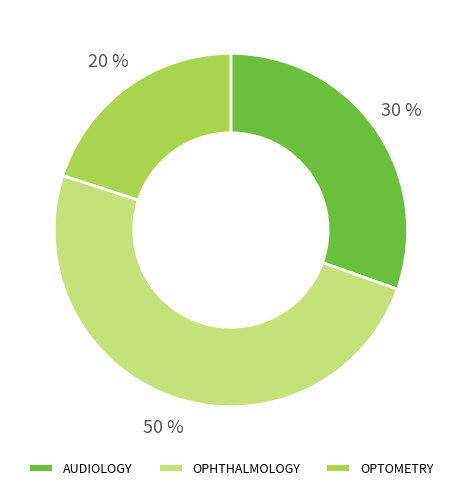

Combined, do OPTOMETRY and OPHTHALMOLOGY account for over 50%?

Yes